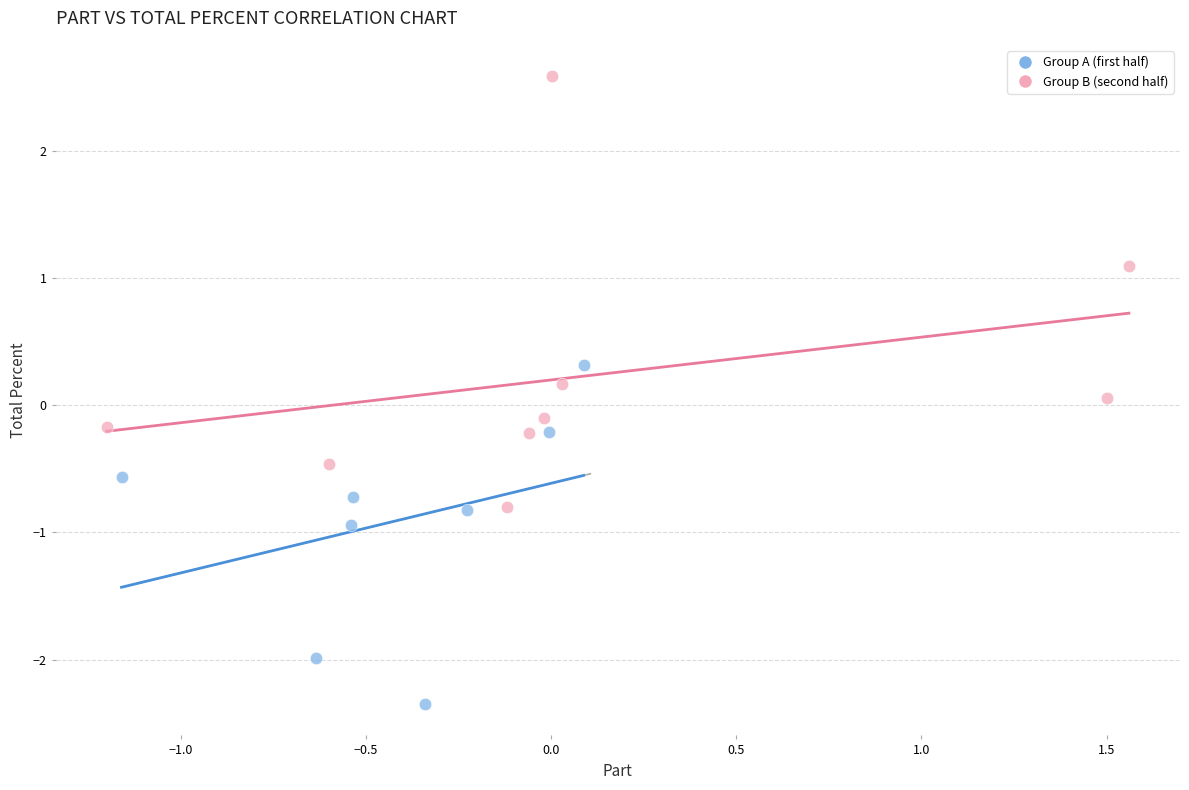

Which series has the widest spread of Y values?

Group B (second half)